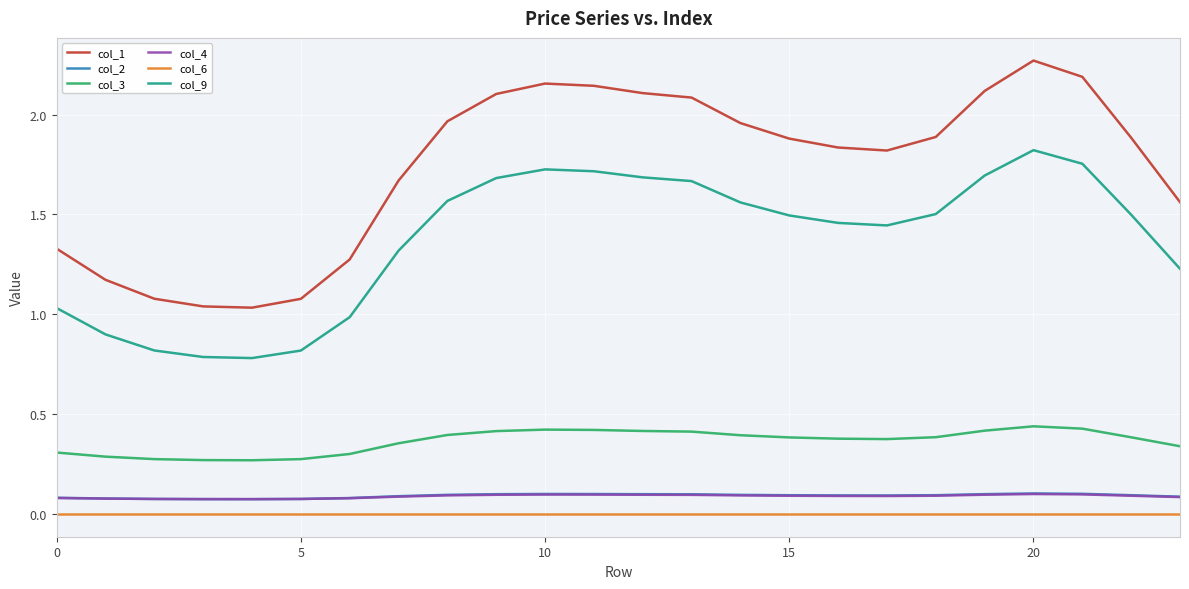

True or false: col_1 and col_3 intersect in this chart.

False